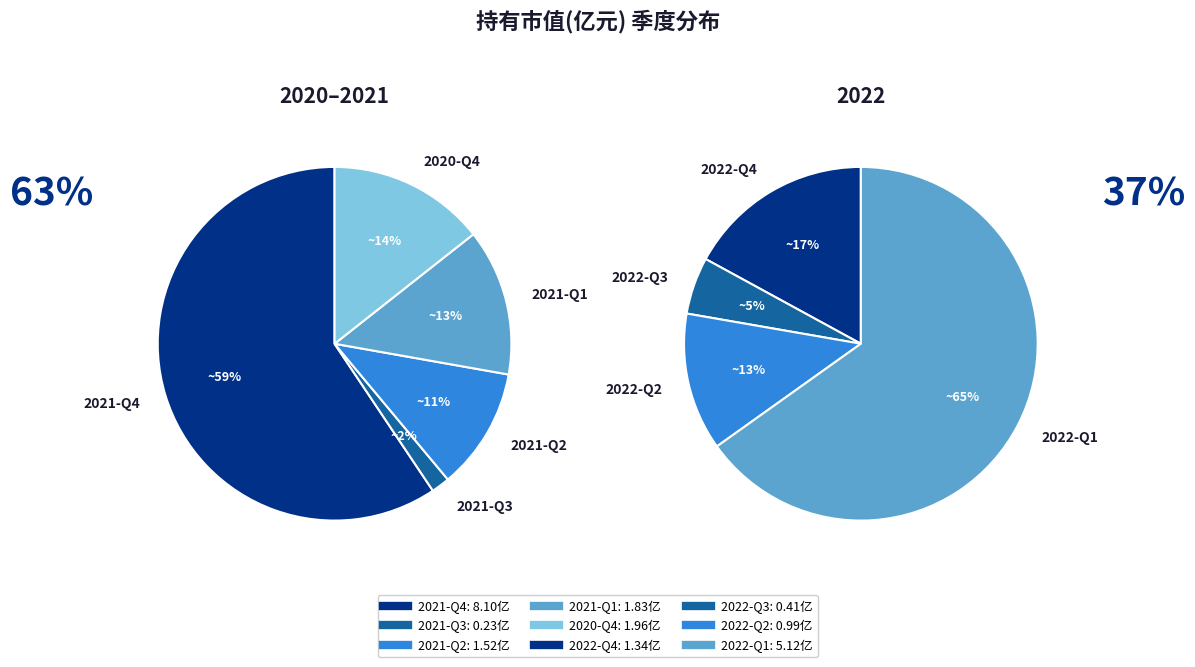

Does any single category account for the majority?

No